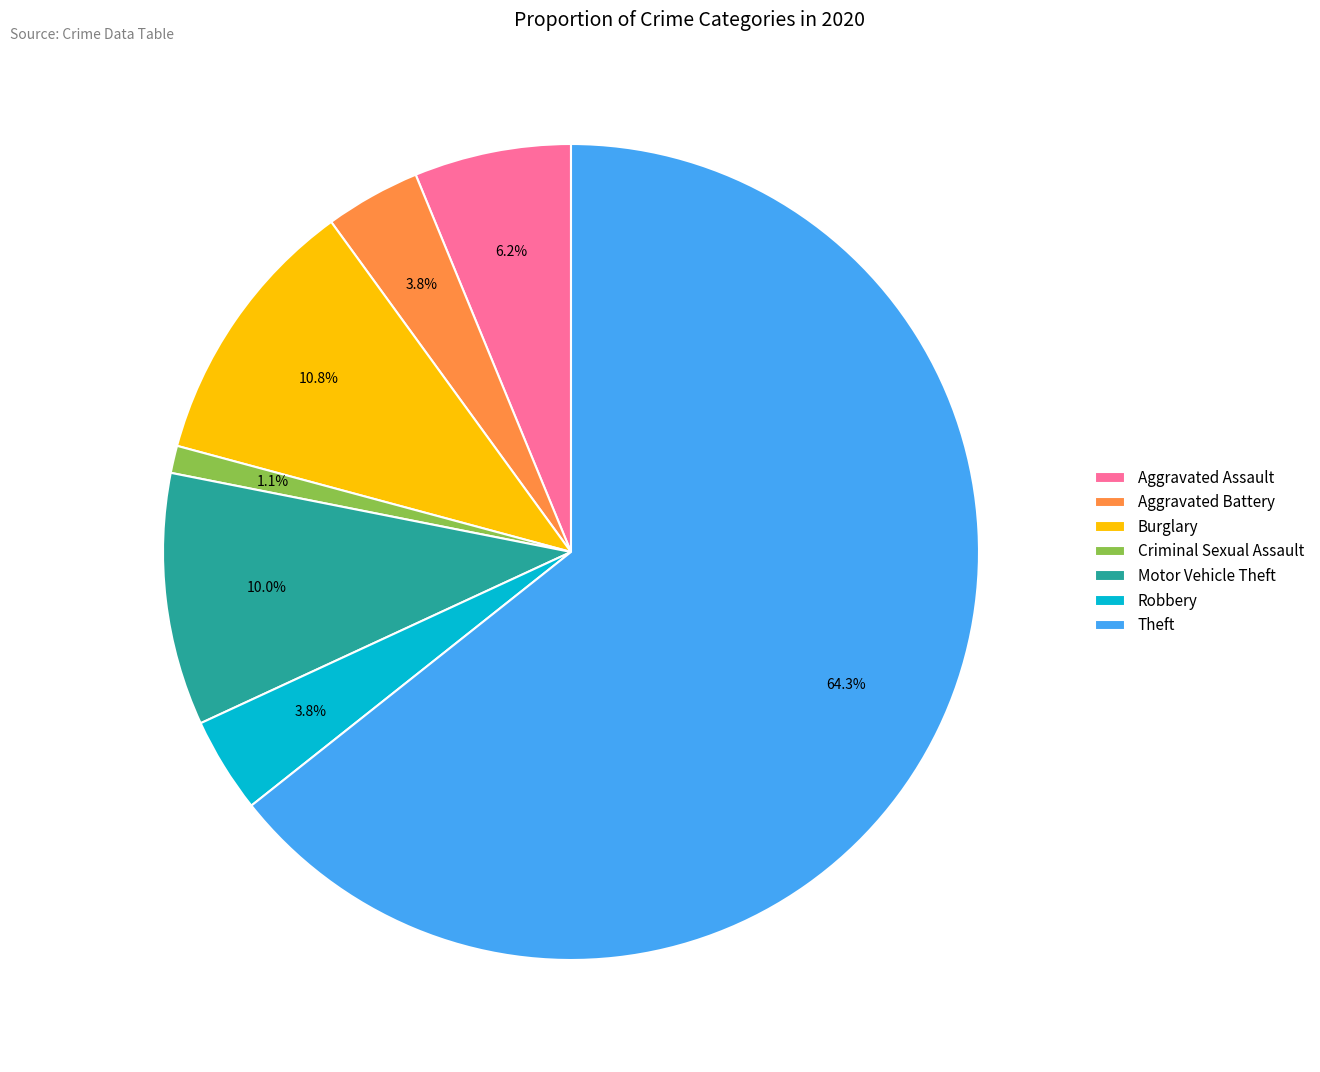

Which category has the smallest portion of the pie?

Criminal Sexual Assault